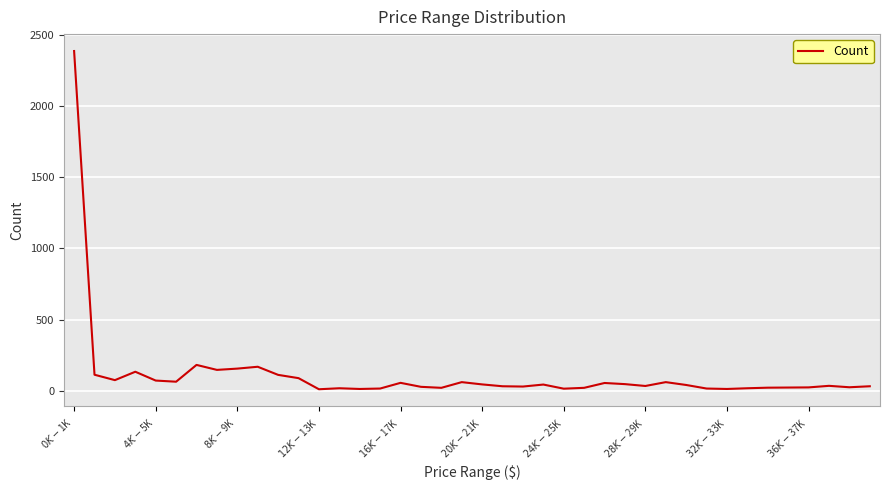

What is the maximum value shown in the chart?

2387